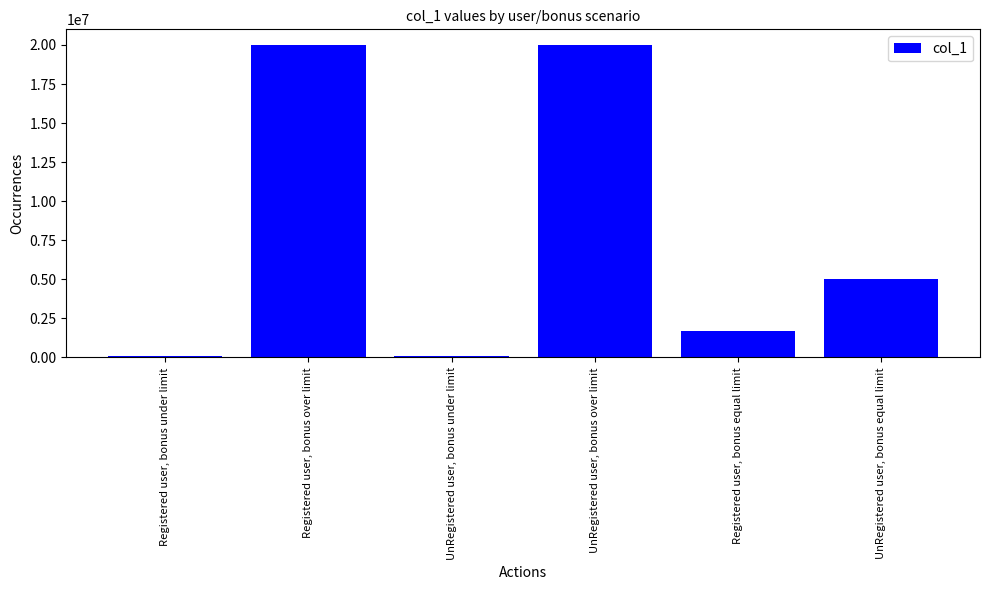

Is it true that the value at UnRegistered user, bonus over limit is 20000000?

True